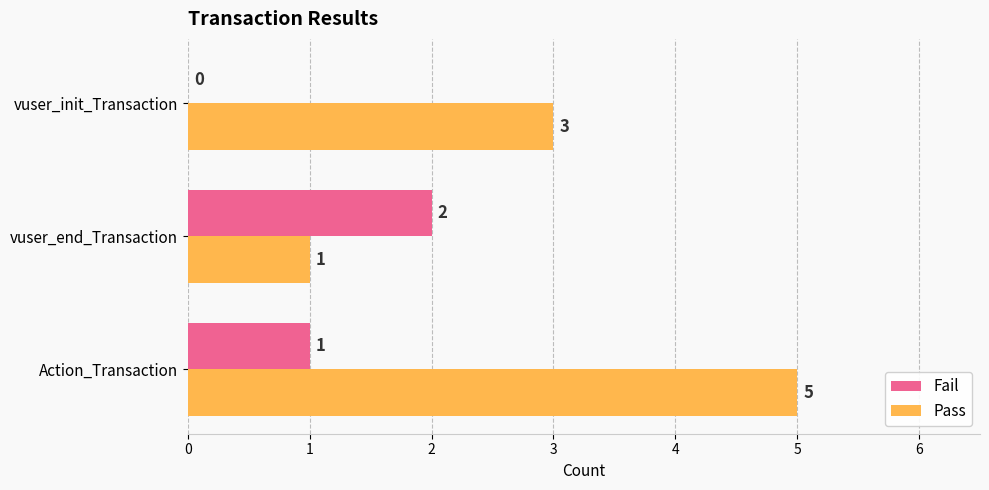

Read the Pass value at Action_Transaction.

5